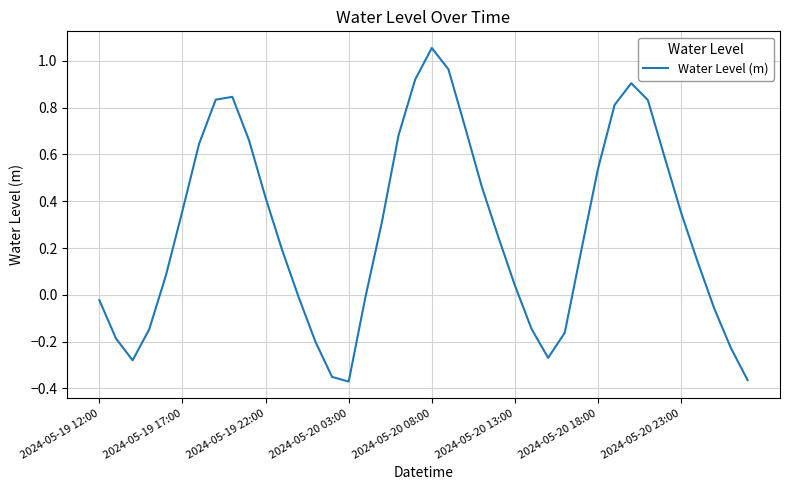

What is the difference between the maximum and minimum values?

1.4